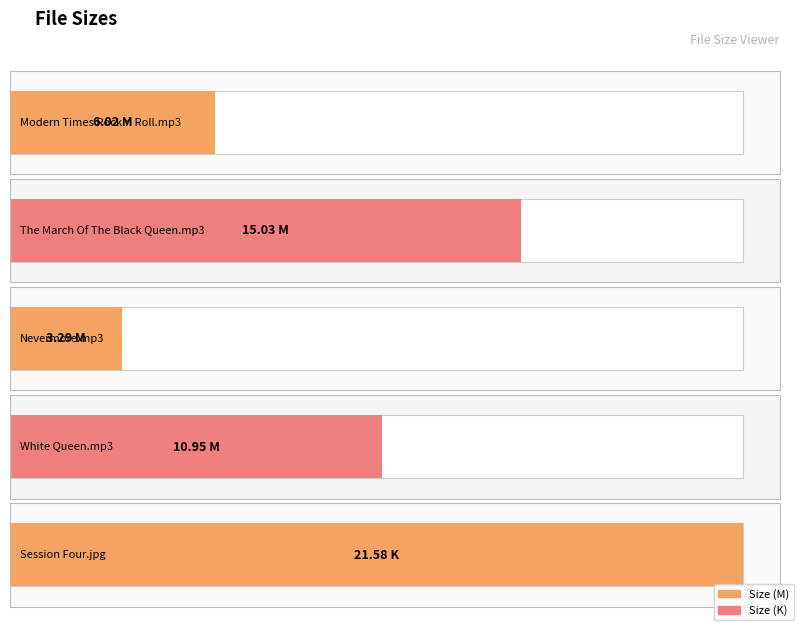

What is the sum of all values?

56.9